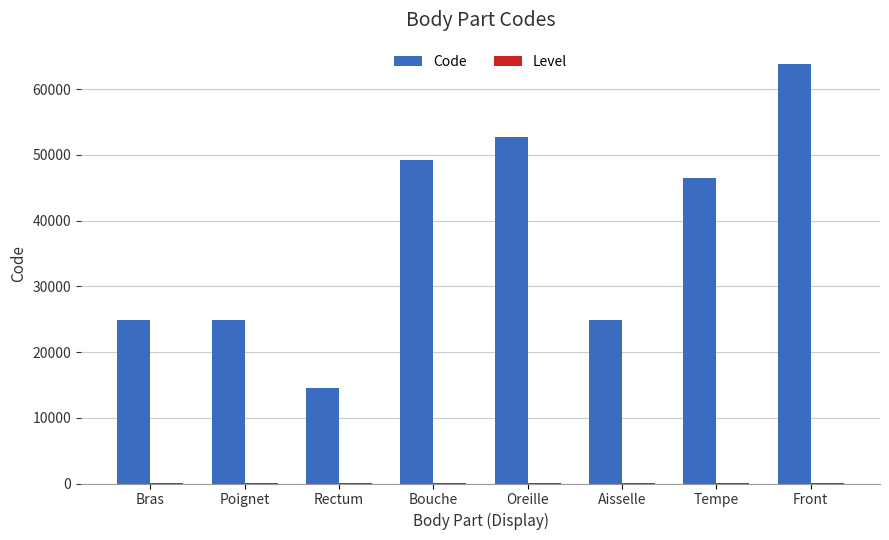

Where does the Code series first go above 46450?

Bouche